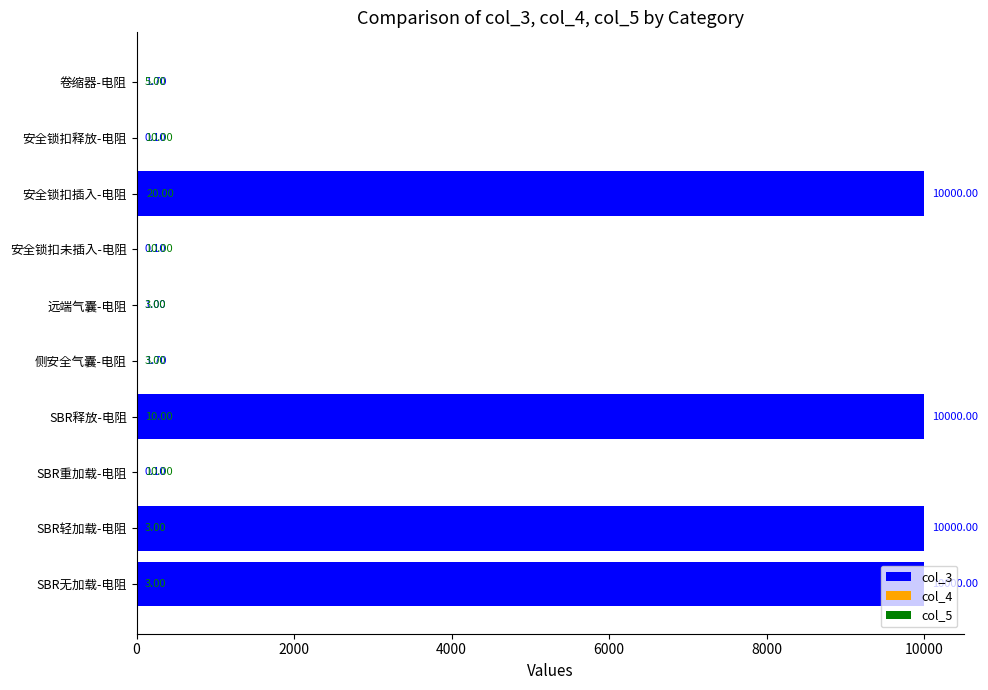

Rank the series by their maximum value, from highest to lowest.

col_3, col_5, col_4